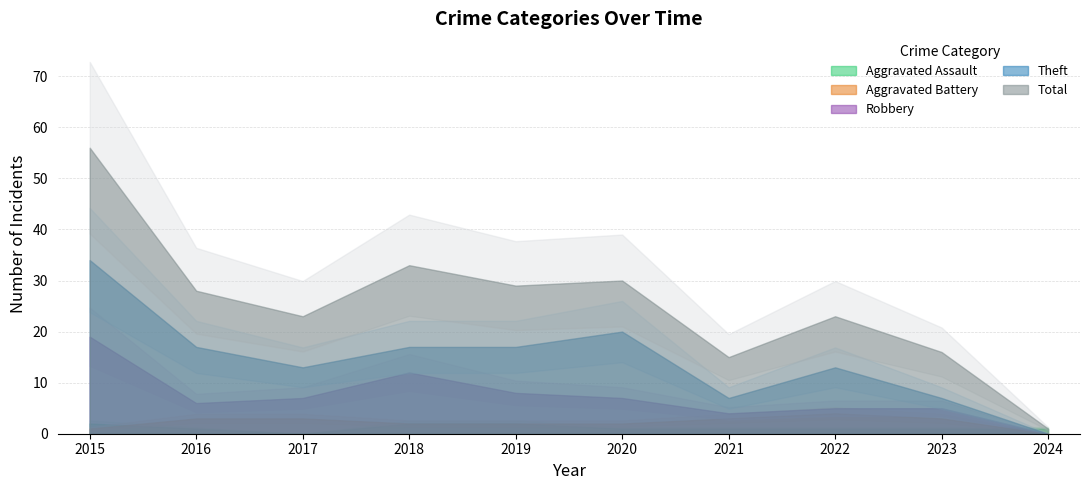

Where is Aggravated Battery nearest to the value 2?

2018